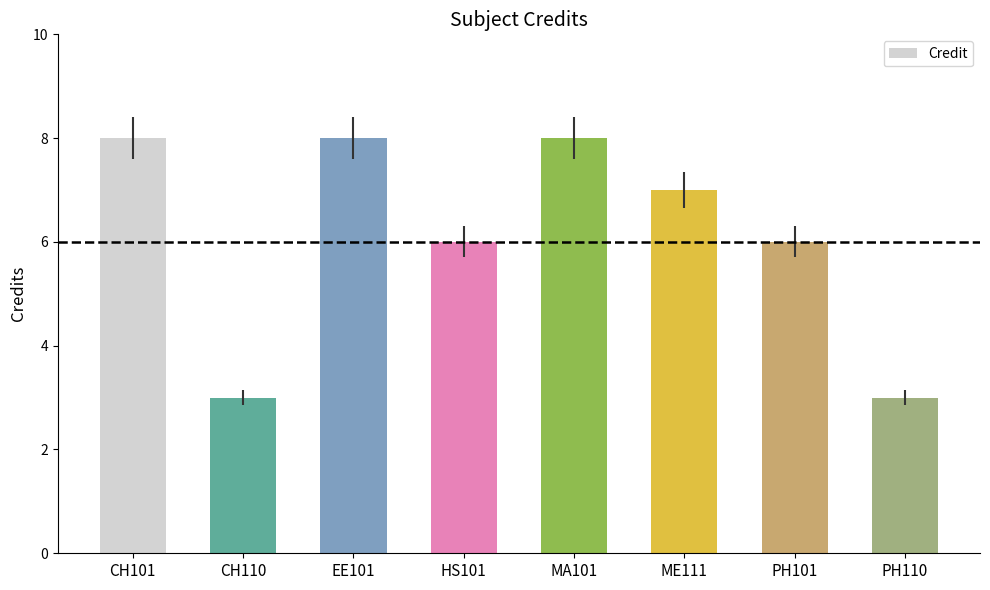

Reading left to right, what are all the values shown in this chart?

8	3	8	6	8	7	6	3